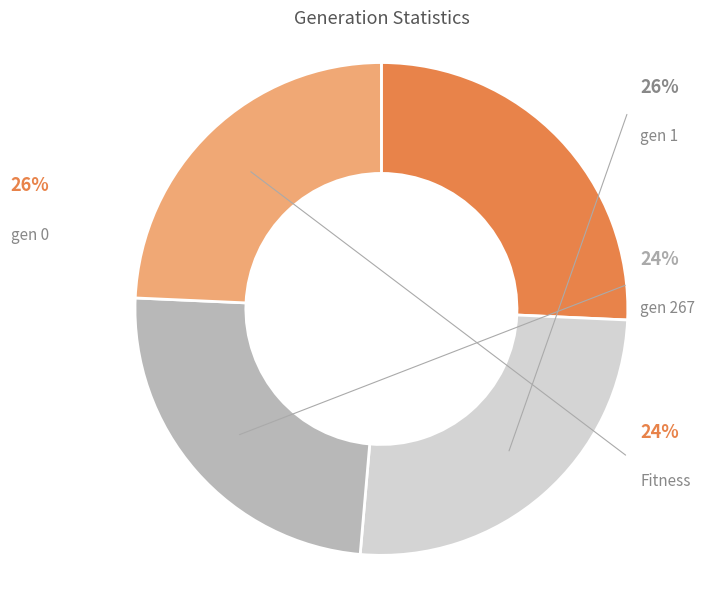

True or false: gen 267 accounts for 16% of the total.

False